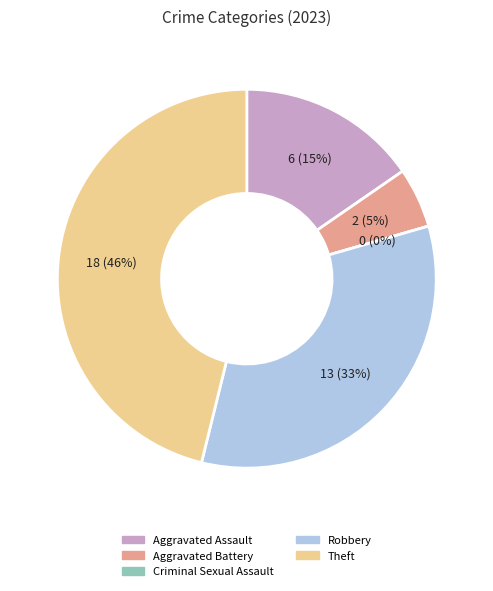

Rank the categories by value from highest to lowest.

Theft, Robbery, Aggravated Assault, Aggravated Battery, Criminal Sexual Assault